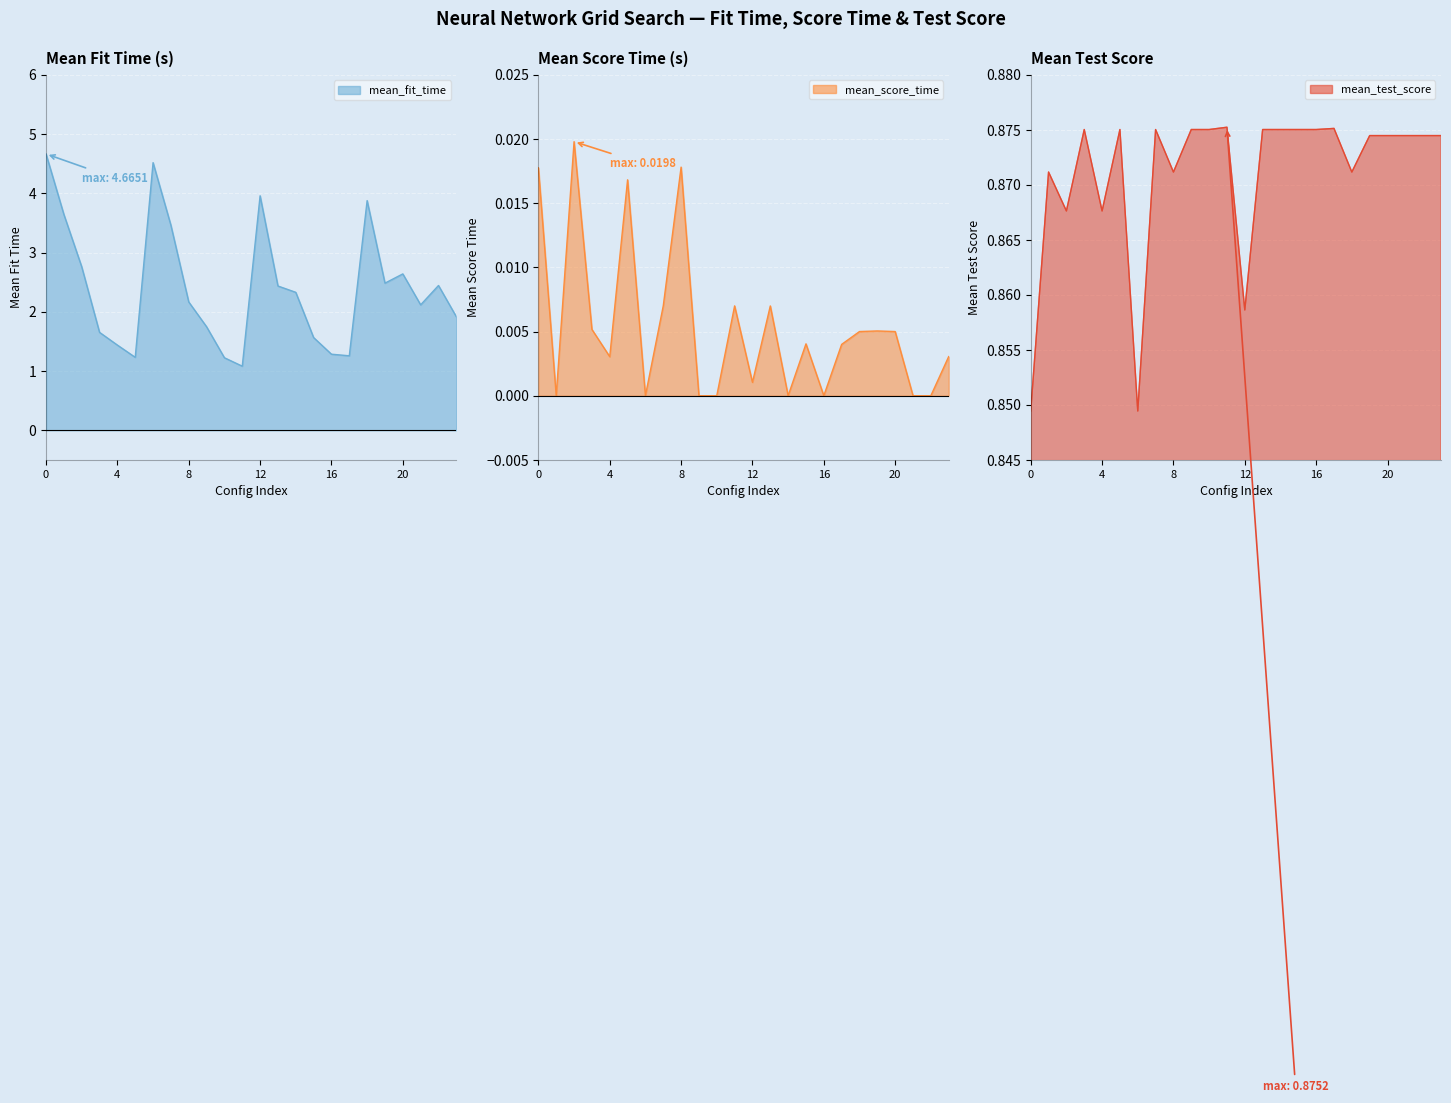

What is the total value across all series at 4?

2.3